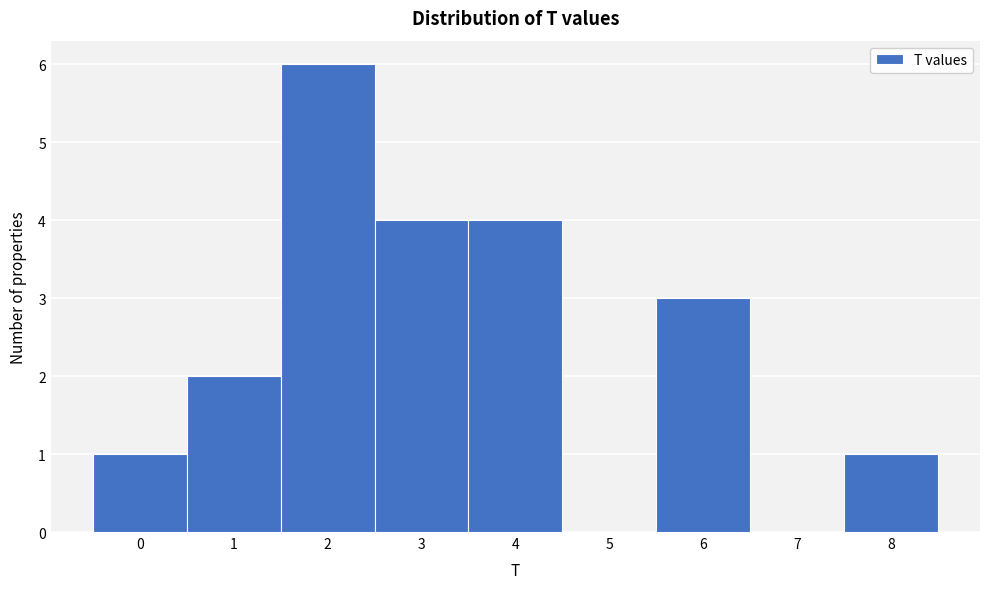

Reading left to right, list every bar in this chart as the range it spans on the x-axis followed by its height. The values are not printed on the chart, so give them approximately, as read against the axis.

-0.5 to 0.5: 1
0.5 to 1.5: 2
1.5 to 2.5: 6
2.5 to 3.5: 4
3.5 to 4.5: 4
4.5 to 5.5: 0
5.5 to 6.5: 3
6.5 to 7.5: 0
7.5 to 8.5: 1